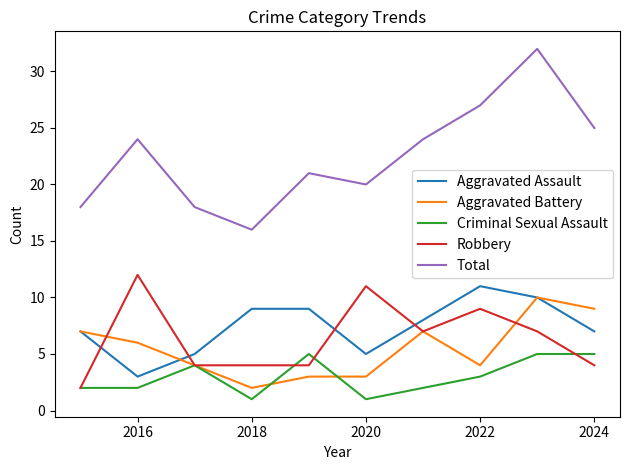

What are all the series names shown in the legend?

Aggravated Assault, Aggravated Battery, Criminal Sexual Assault, Robbery, Total